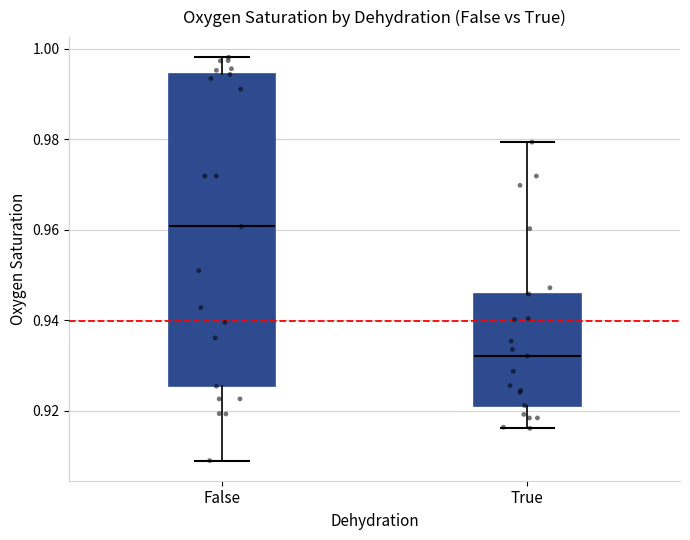

Which box is the tallest, from its lower edge to its upper edge?

False